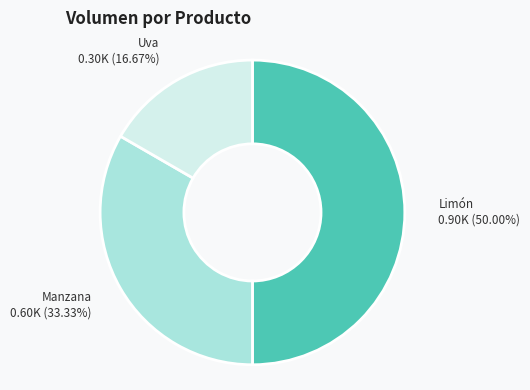

How many segments does this pie chart have?

3